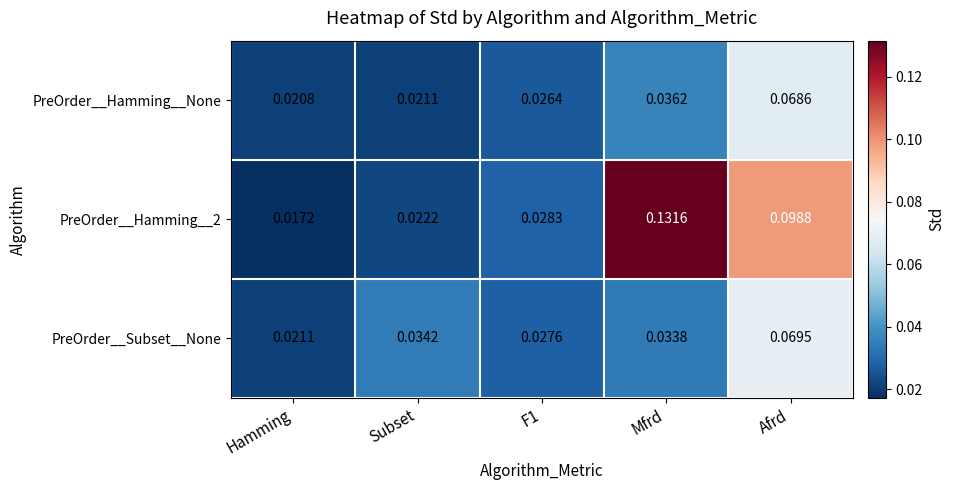

Which category has the lowest value across all series?

Hamming